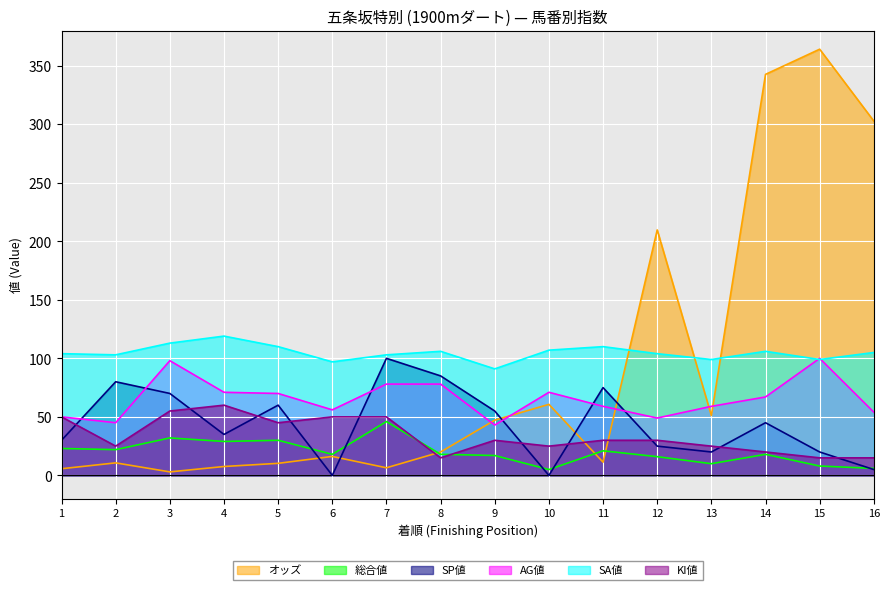

Where does the KI値 series first go above 30?

1